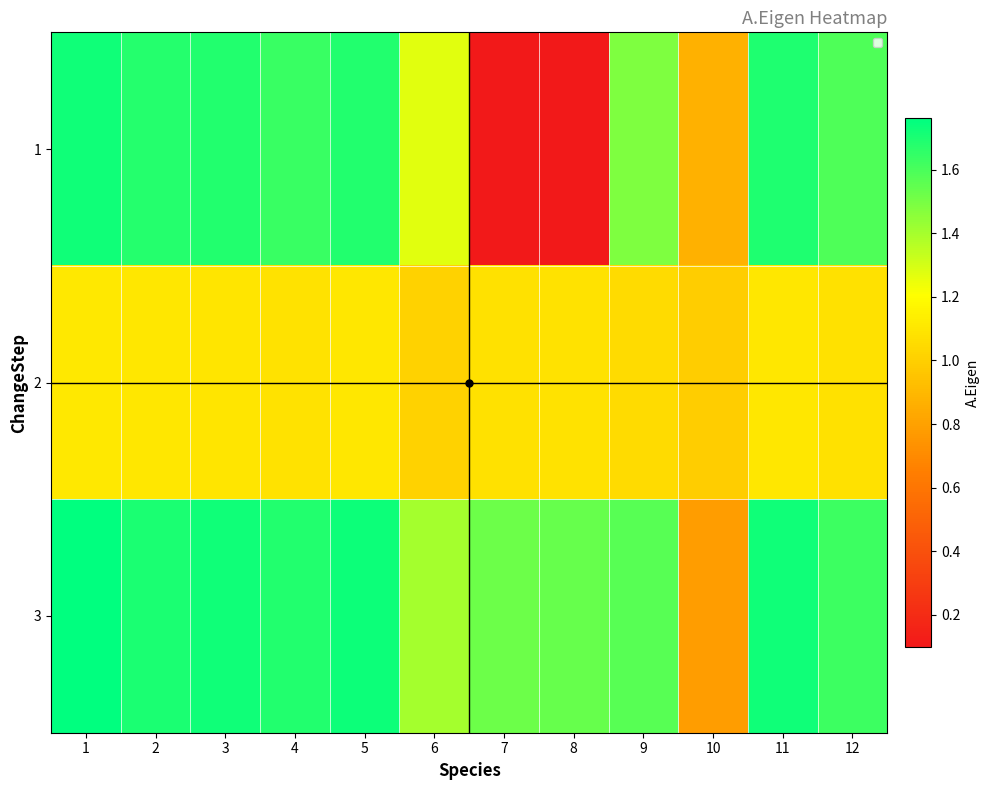

Between 6 and 2, which is larger?

2